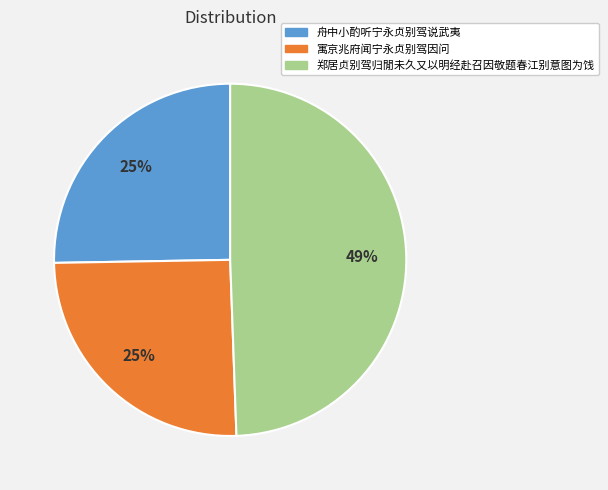

To the nearest percent, what is the difference between the largest and smallest slice percentages?

24%